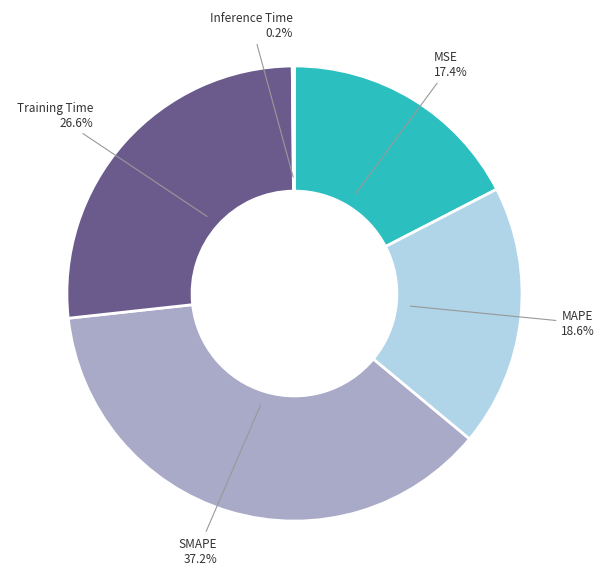

To the nearest percent, what is the average slice percentage?

20%